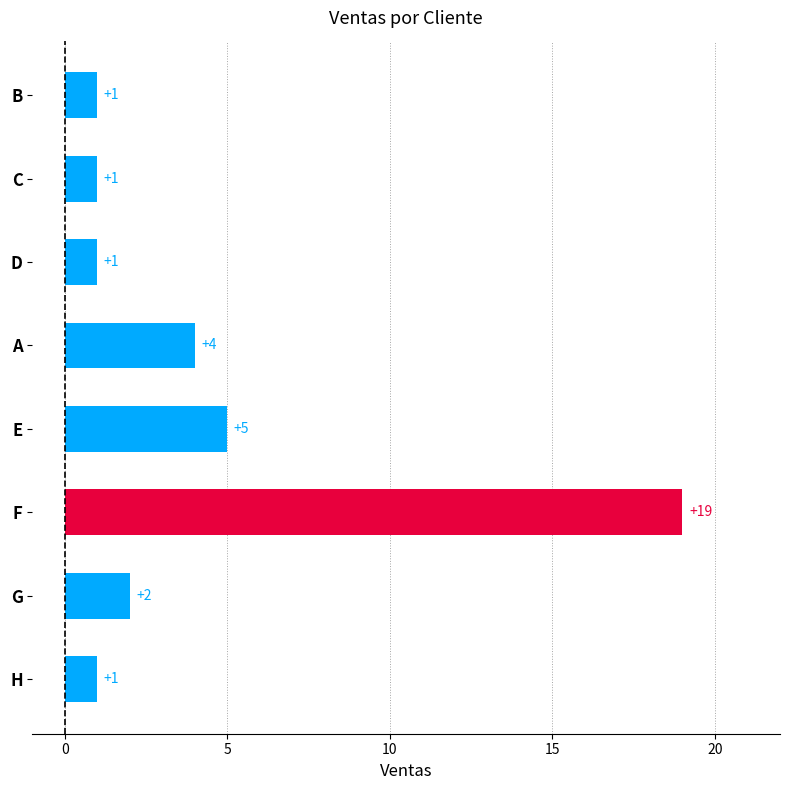

How many bars are there in total?

8